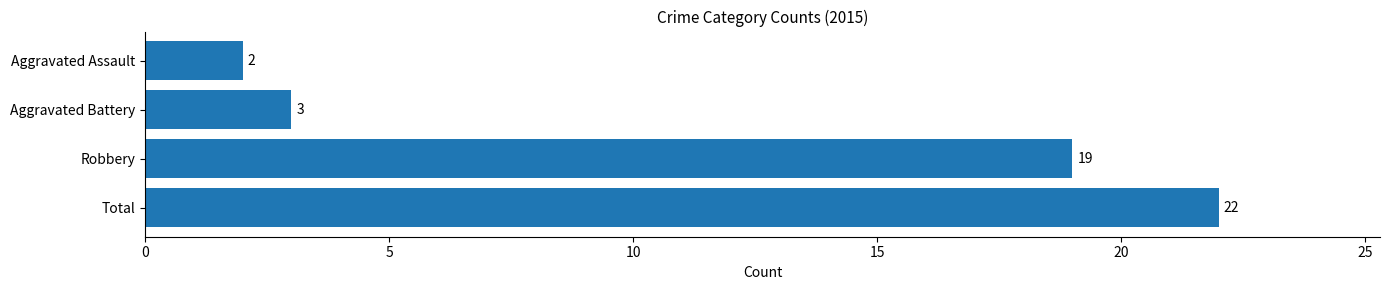

Reading top to bottom, what are all the values shown in this chart?

Aggravated Assault=2	Aggravated Battery=3	Robbery=19	Total=22